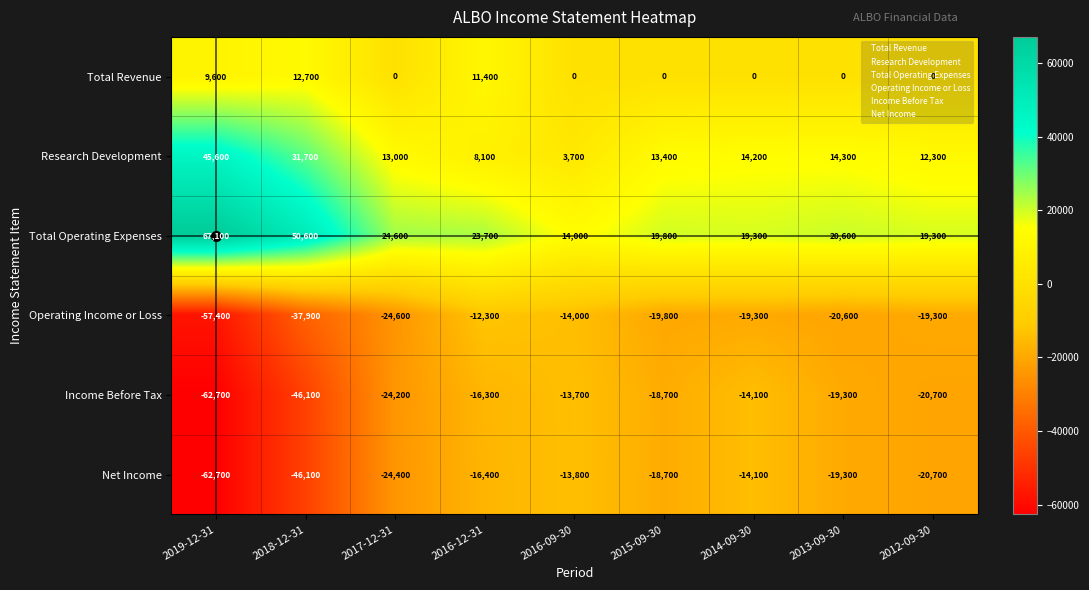

What is the total value across all series at 2013-09-30?

-24300